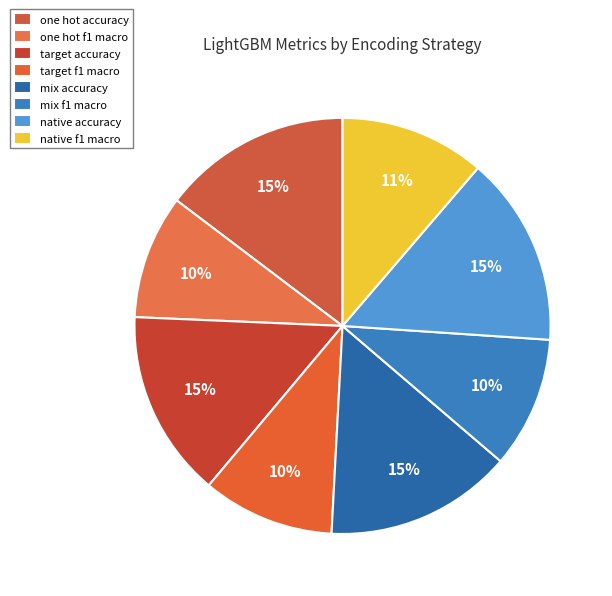

Combined, do native accuracy and target f1 macro account for over 50%?

No